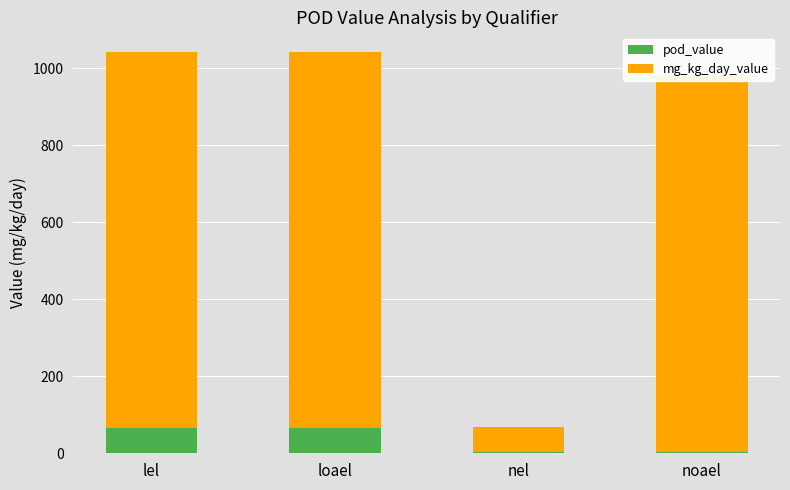

The pod_value series shows 3.2 at noael. True or false?

True